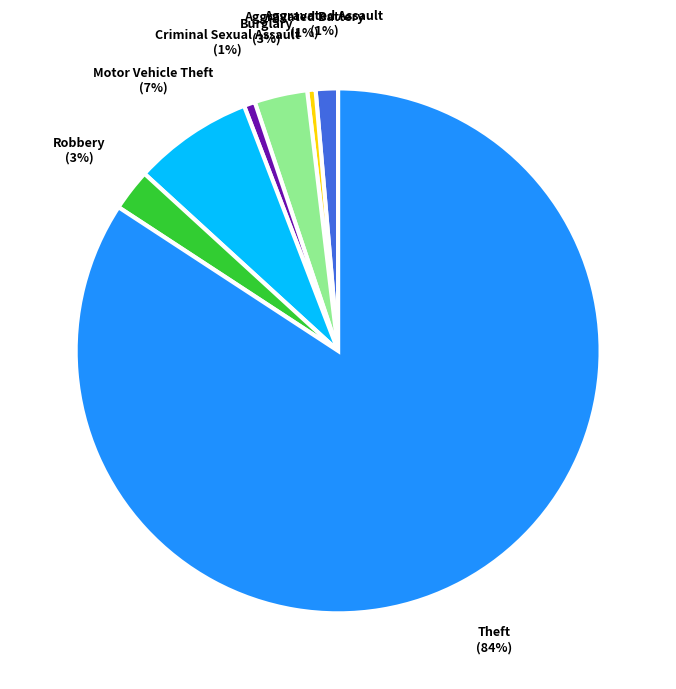

To the nearest percent, what portion does Robbery represent?

3%